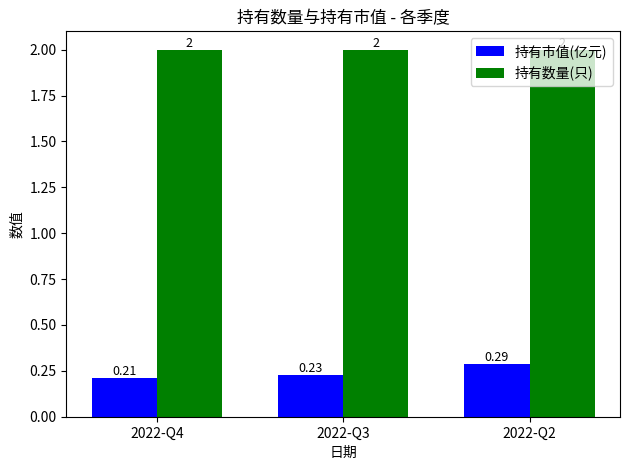

Read the 持有数量(只) value at 2022-Q4.

2.0